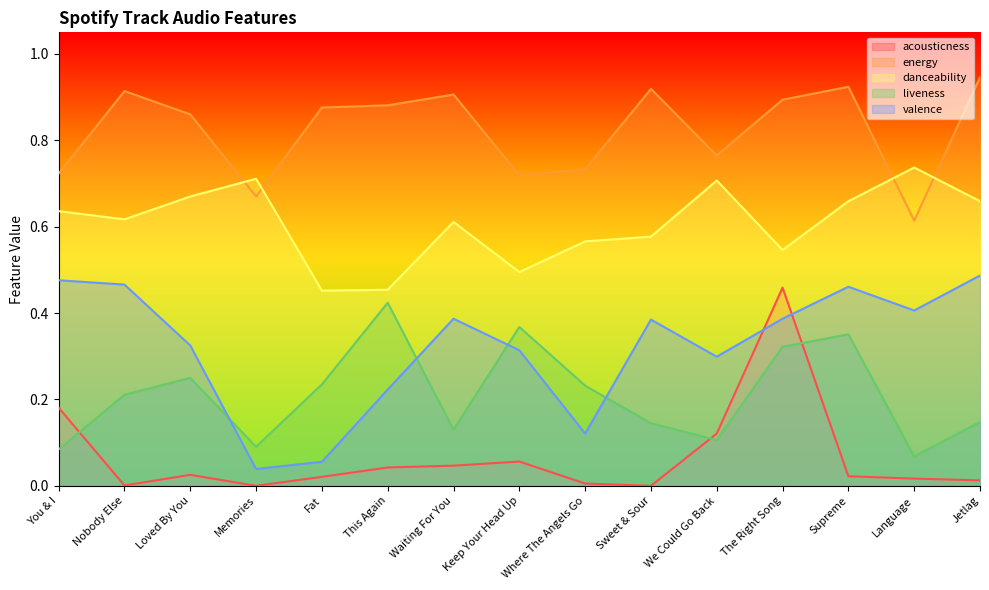

Does the chart display data point markers on the line(s)?

No